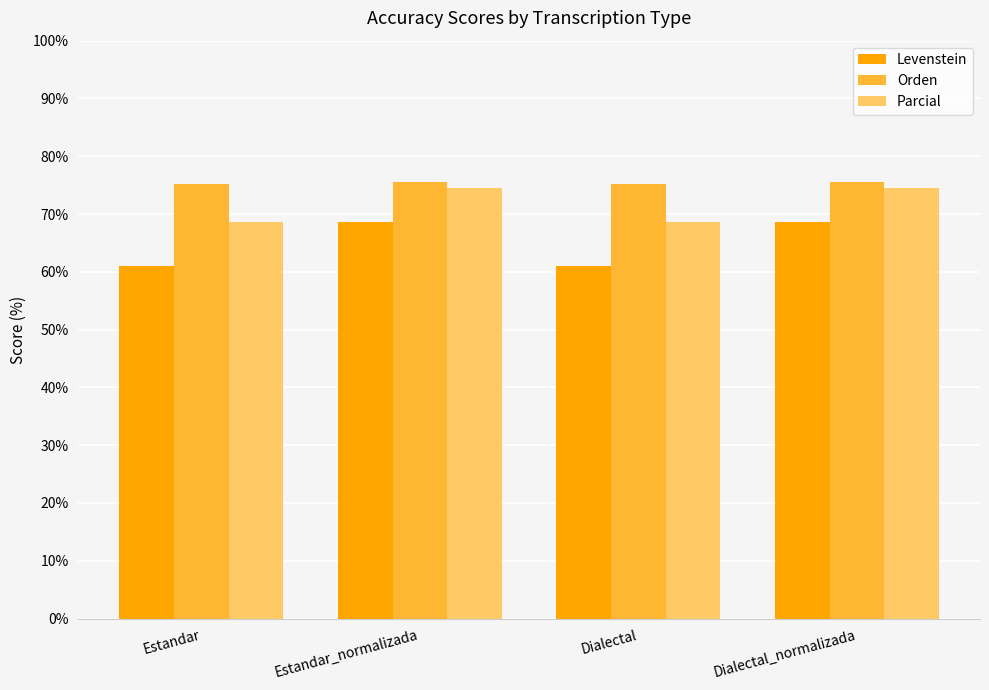

What is the label of the 1st bar from the right?

Dialectal_normalizada